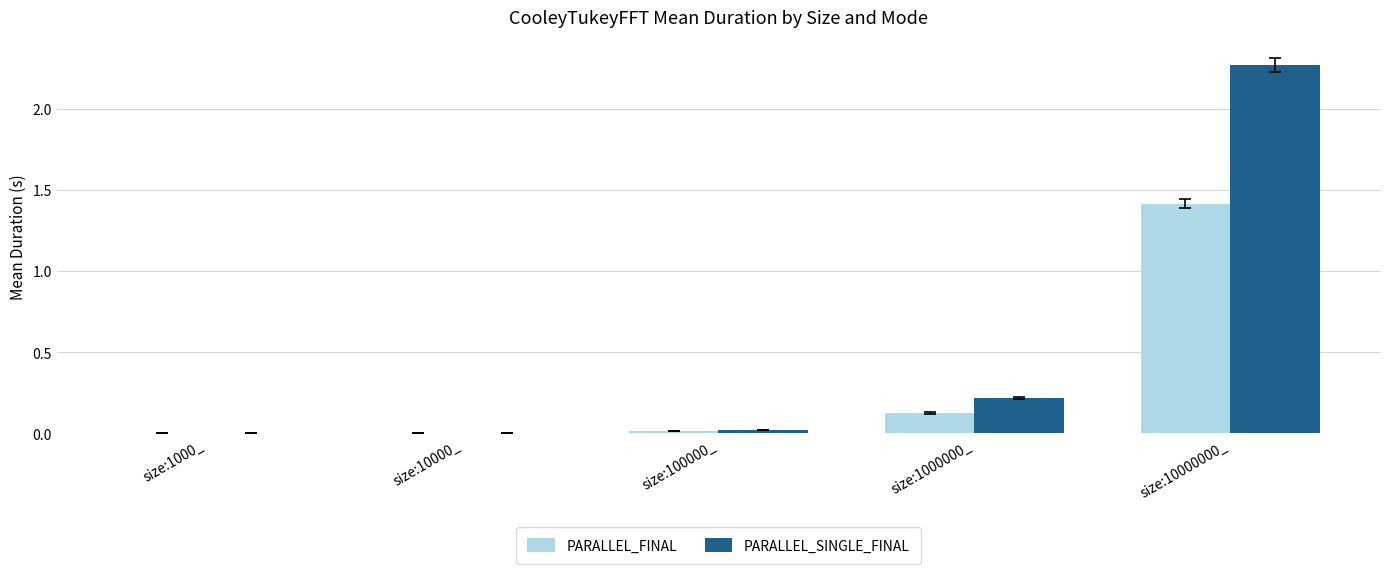

Does the chart contain stacked bars?

No